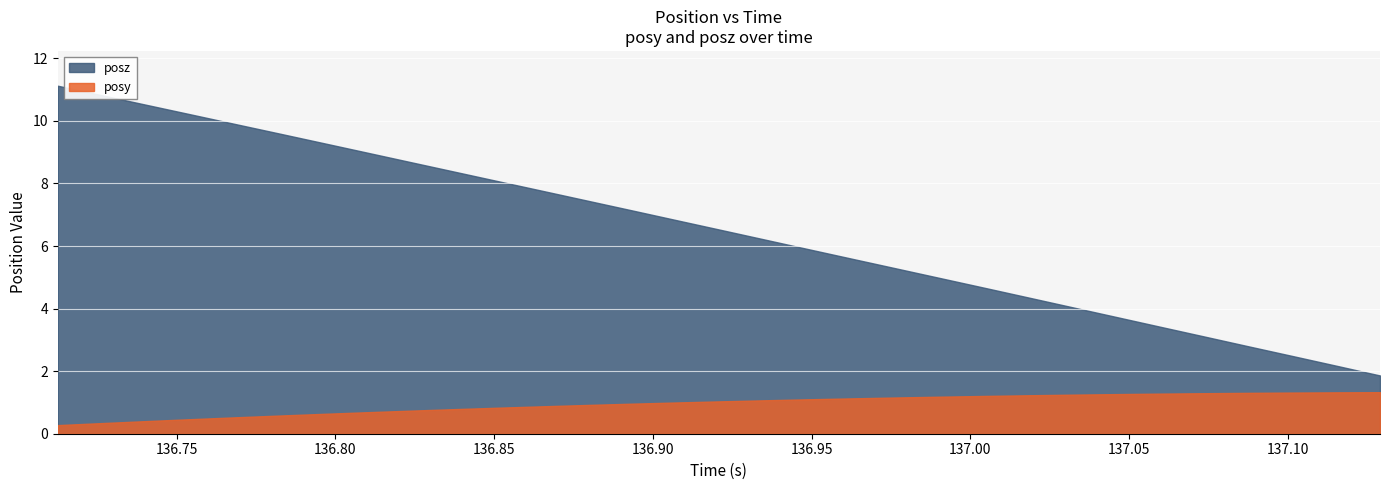

What is the approximate value of posy at 136.7963?

0.6